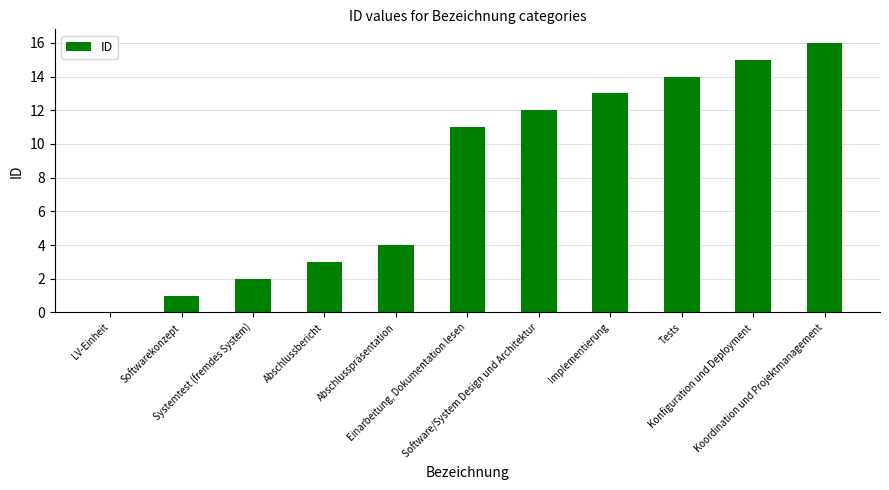

What is the sum of all values?

91